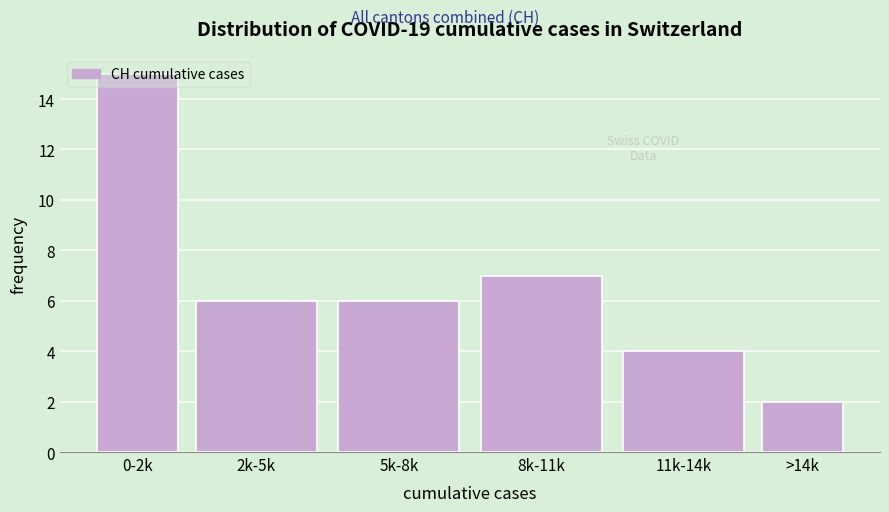

What value does the data have at 8k-11k, to the nearest 10?

10